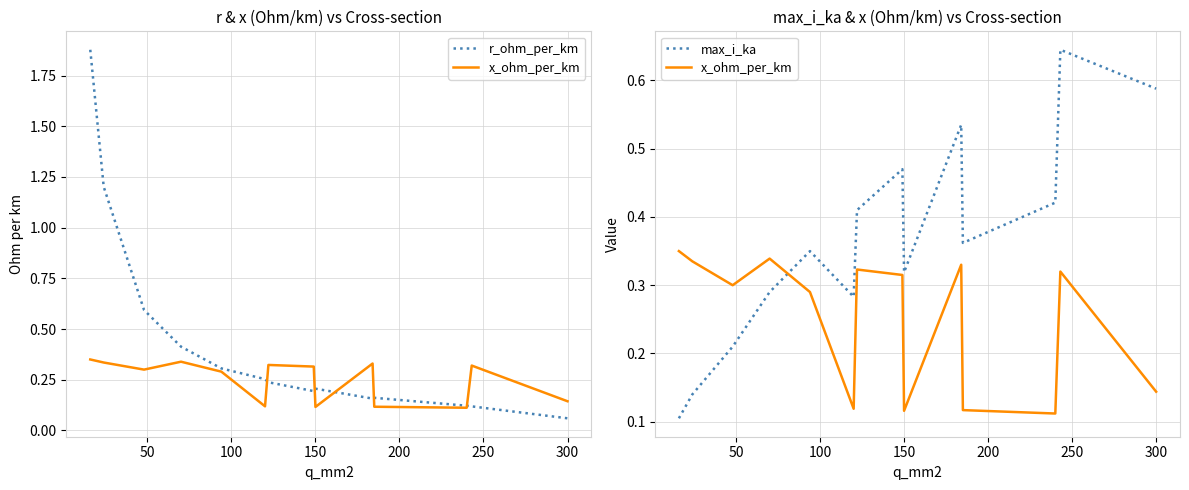

What is the minimum value for max_i_ka?

0.1